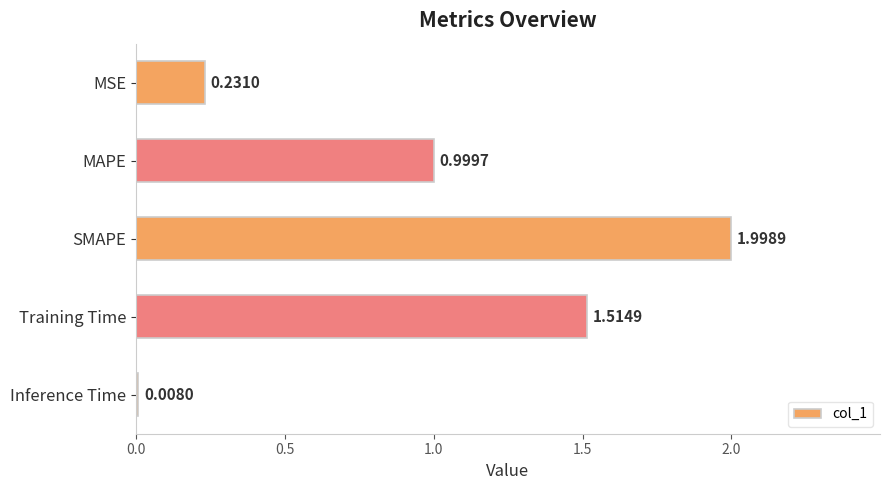

Where is the data nearest to the value 1?

MAPE